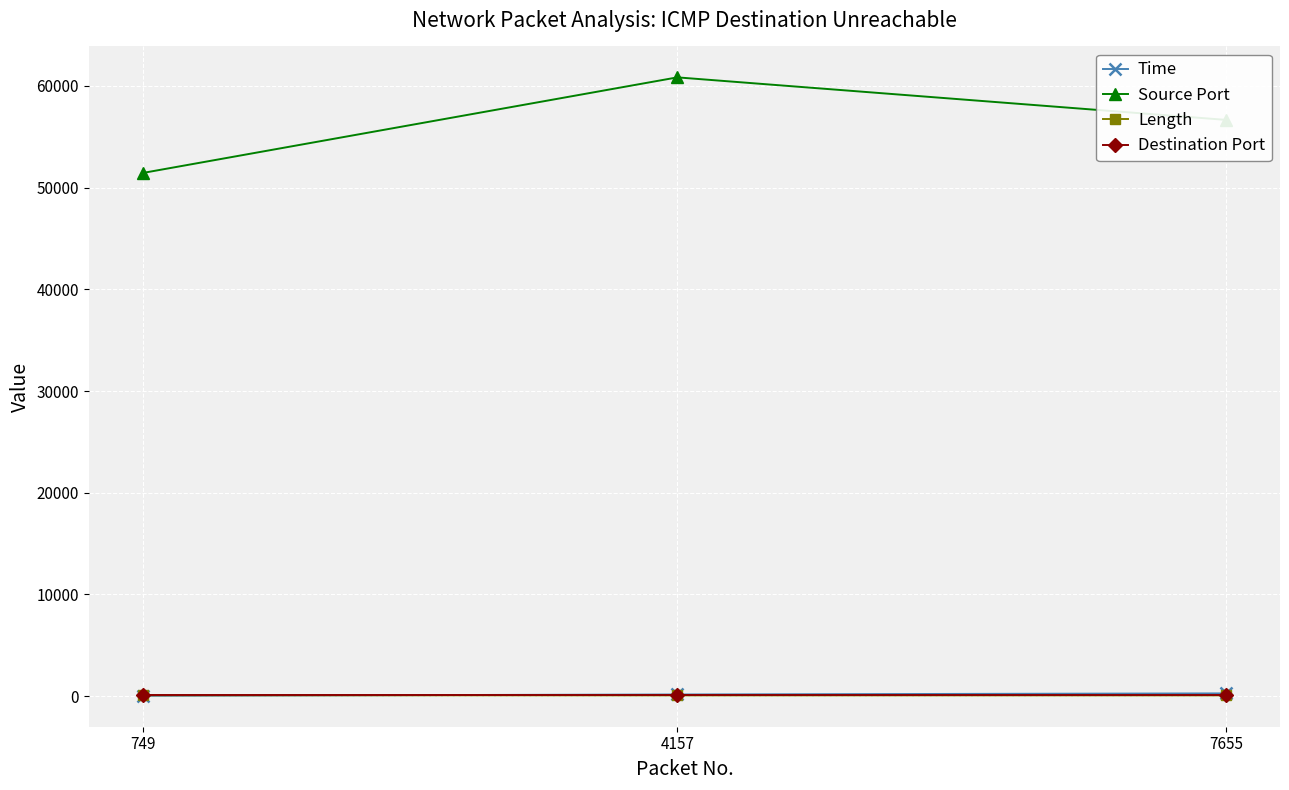

Is the value of Length at 7655 greater than the value of Source Port at 4157?

No